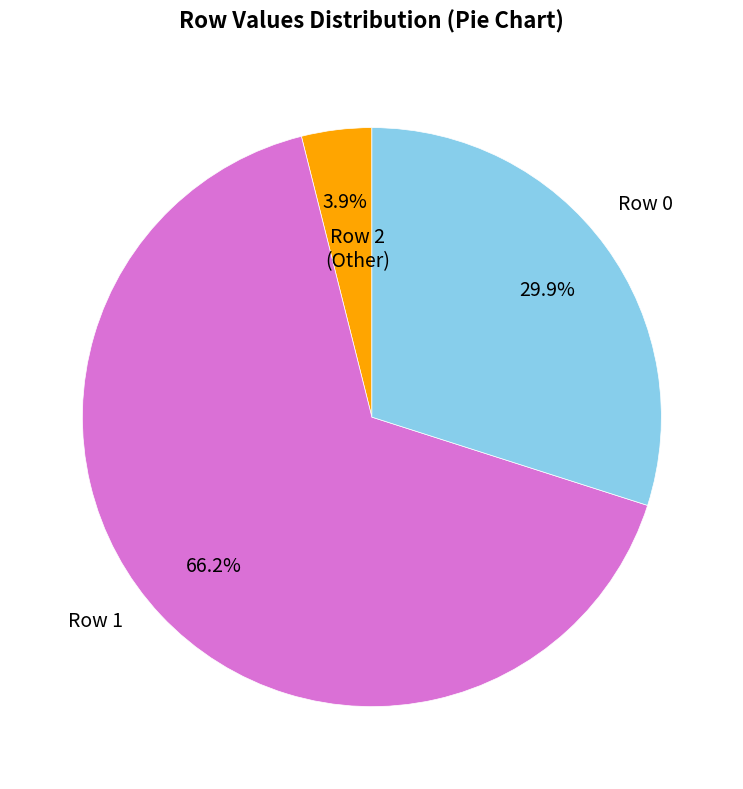

Is there a majority slice in this chart?

Yes